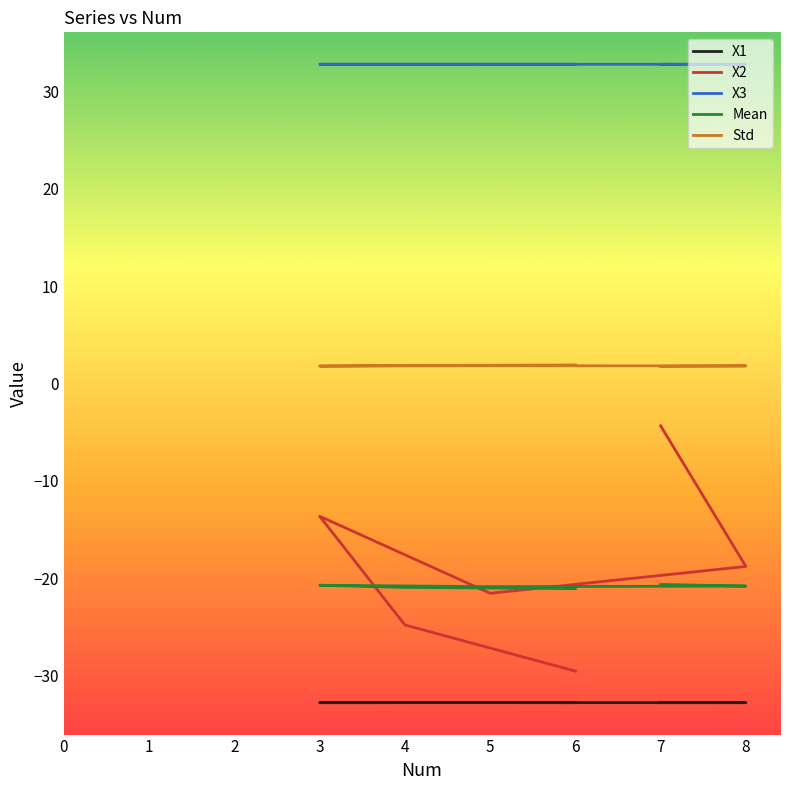

At how many categories does at least one series exceed -28?

6